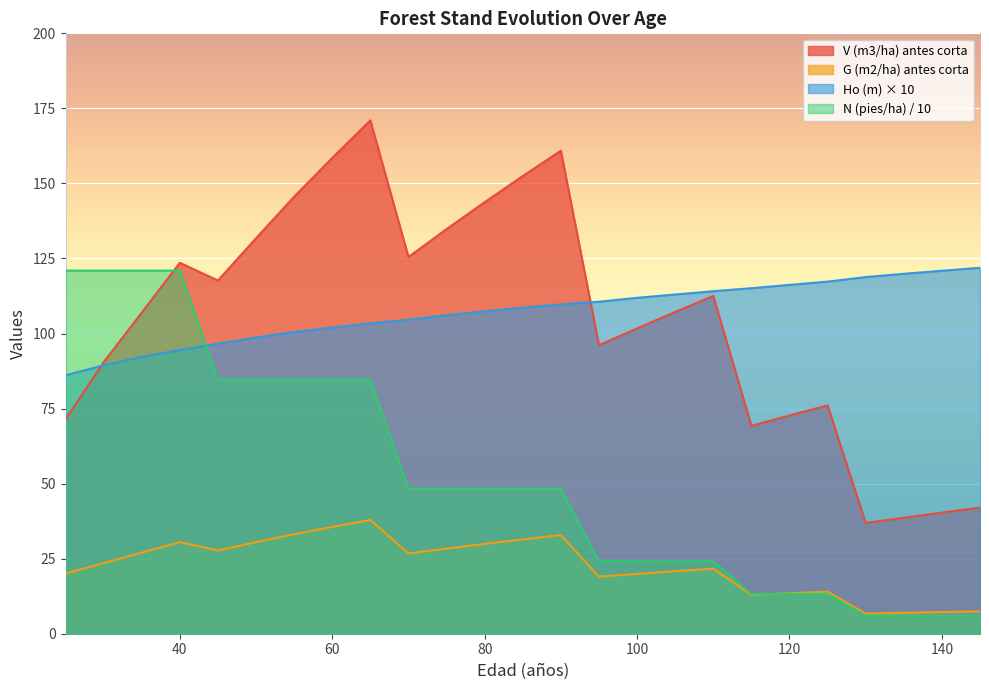

Reading right to left, what are all the values shown in this chart?

V (m3/ha) antes corta: 145=42.0	140=40.3	135=38.6	130=36.9	125=76.1	120=72.7	115=69.3	110=112.5	105=107.2	100=101.7	95=96.1	90=160.9	85=152.5	80=143.8	75=134.8	70=125.5	65=171.0	60=158.5	55=145.6	50=131.7	45=117.7	40=123.6	35=107.0	30=90.4	25=71.4
G (m2/ha) antes corta: 145=7.5	140=7.2	135=7.0	130=6.7	125=14.0	120=13.5	115=13.0	110=21.7	105=20.8	100=19.9	95=19.0	90=32.9	85=31.4	80=29.9	75=28.4	70=26.7	65=37.9	60=35.6	55=33.1	50=30.5	45=27.8	40=30.5	35=27.0	30=23.5	25=20.0
N (pies/ha) antes corta: 145=6.0	140=6.0	135=6.0	130=6.0	125=13.3	120=13.3	115=13.3	110=24.1	105=24.1	100=24.1	95=24.1	90=48.3	85=48.3	80=48.3	75=48.3	70=48.3	65=84.7	60=84.7	55=84.7	50=84.7	45=84.7	40=121.0	35=121.0	30=121.0	25=121.0
Ho (m): 145=121.9	140=120.9	135=119.9	130=118.8	125=117.3	120=116.2	115=115.1	110=114.1	105=113.0	100=111.9	95=110.6	90=109.7	85=108.6	80=107.4	75=106.1	70=104.6	65=103.4	60=102.0	55=100.5	50=98.7	45=96.6	40=94.5	35=92.2	30=89.4	25=86.1